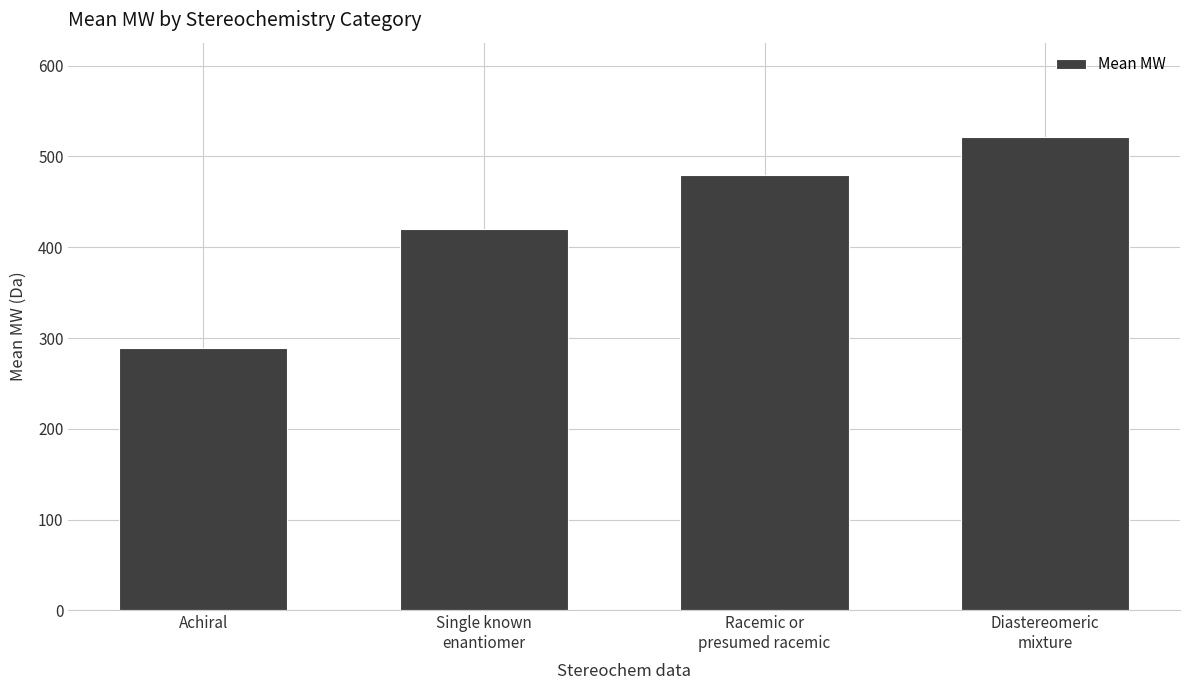

Reading left to right, what are all the values shown in this chart?

288.9	420.4	479.6	521.1